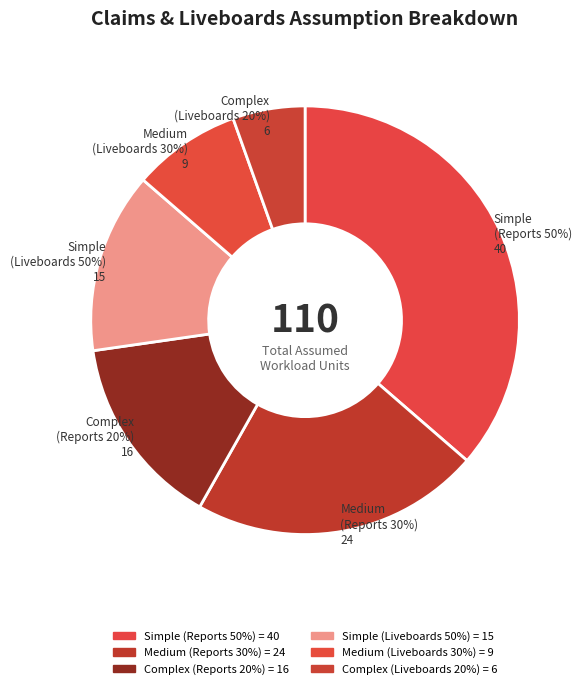

What is the largest slice in the pie chart?

Simple (Reports 50%)